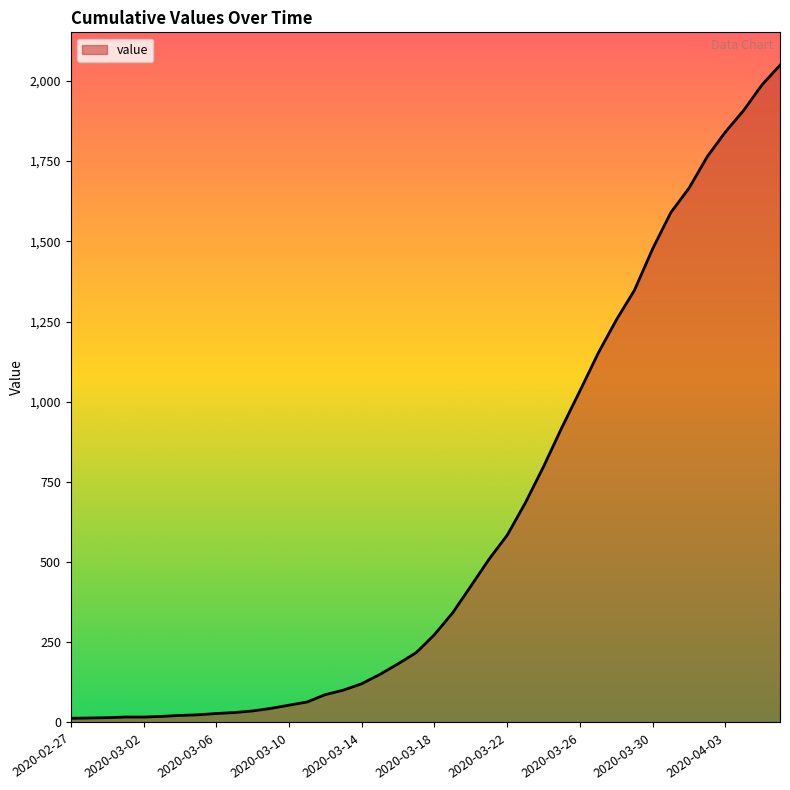

What is the difference between the maximum and minimum values?

2036